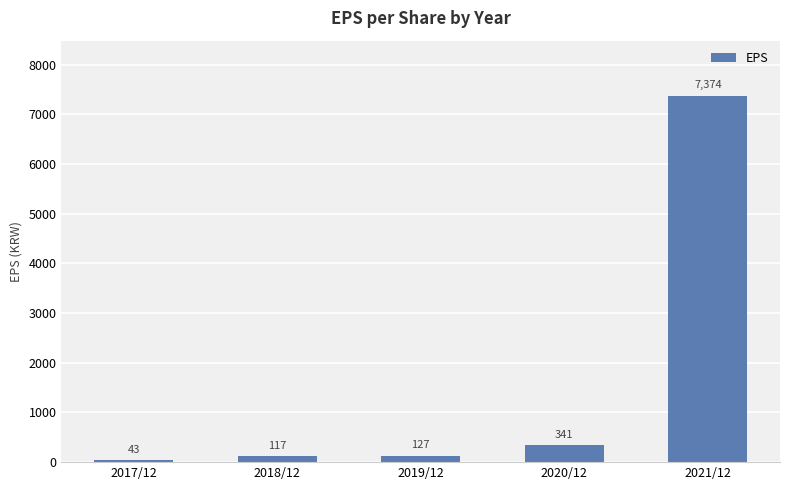

Does the chart contain any negative values?

No